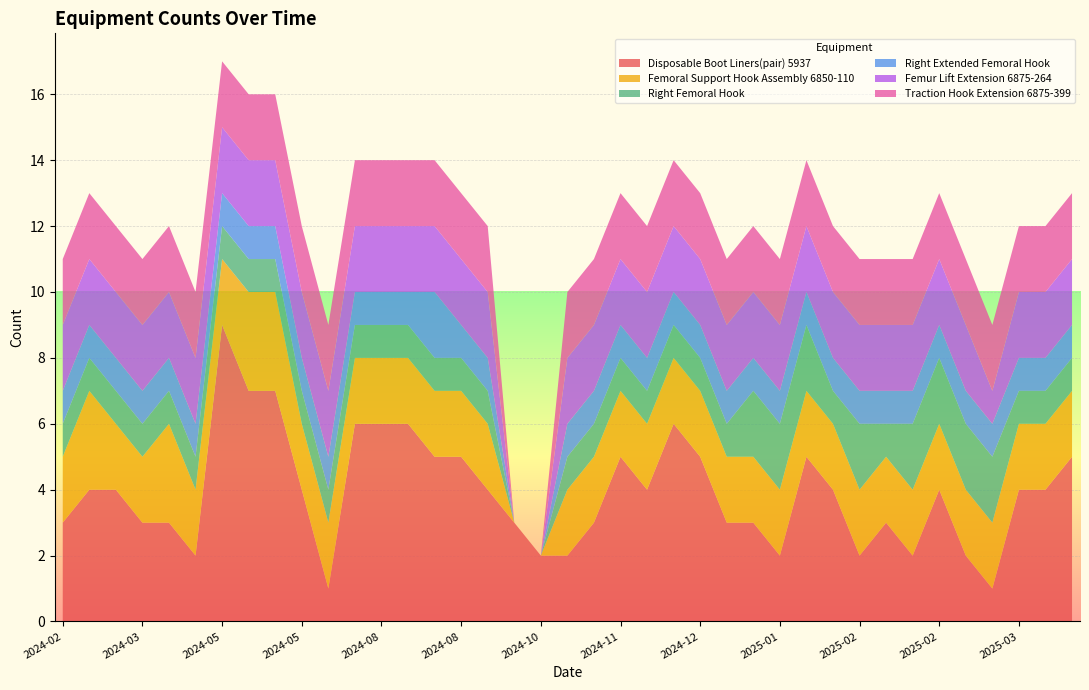

Reading right to left, extract all data points from this chart.

Disposable Boot Liners(pair) 5937: 5	4	4	1	2	4	2	3	2	4	5	2	3	3	5	6	4	5	3	2	2	3	4	5	5	6	6	6	1	4	7	7	9	2	3	3	4	4	3
Femoral Support Hook Assembly 6850-110: 2	2	2	2	2	2	2	2	2	2	2	2	2	2	2	2	2	2	2	2	0	0	2	2	2	2	2	2	2	2	3	3	2	2	3	2	2	3	2
Right Femoral Hook: 1	1	1	2	2	2	2	1	2	1	2	2	2	1	1	1	1	1	1	1	0	0	1	1	1	1	1	1	1	1	1	1	1	1	1	1	1	1	1
Right Extended Femoral Hook: 1	1	1	1	1	1	1	1	1	1	1	1	1	1	1	1	1	1	1	1	0	0	1	1	2	1	1	1	1	1	1	1	1	1	1	1	1	1	1
Femur Lift Extension 6875-264: 2	2	2	1	2	2	2	2	2	2	2	2	2	2	2	2	2	2	2	2	0	0	2	2	2	2	2	2	2	2	2	2	2	2	2	2	2	2	2
Traction Hook Extension 6875-399: 2	2	2	2	2	2	2	2	2	2	2	2	2	2	2	2	2	2	2	2	0	0	2	2	2	2	2	2	2	2	2	2	2	2	2	2	2	2	2